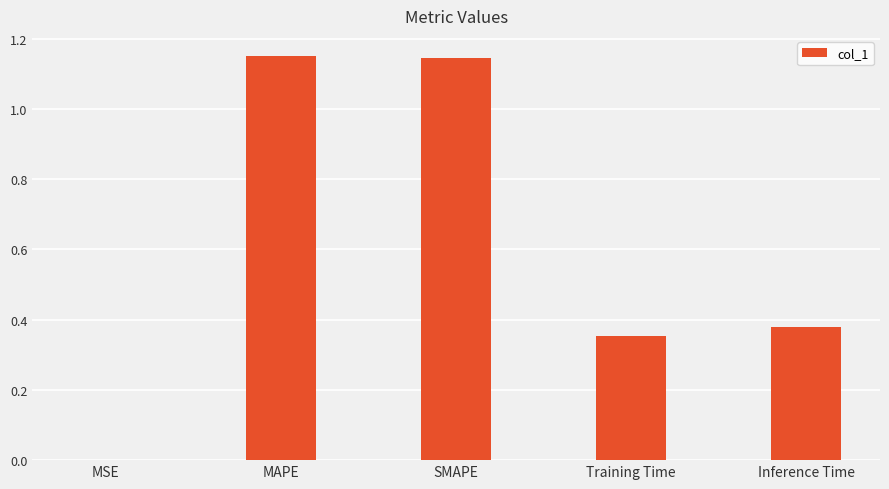

What is the sum of all values?

3.0